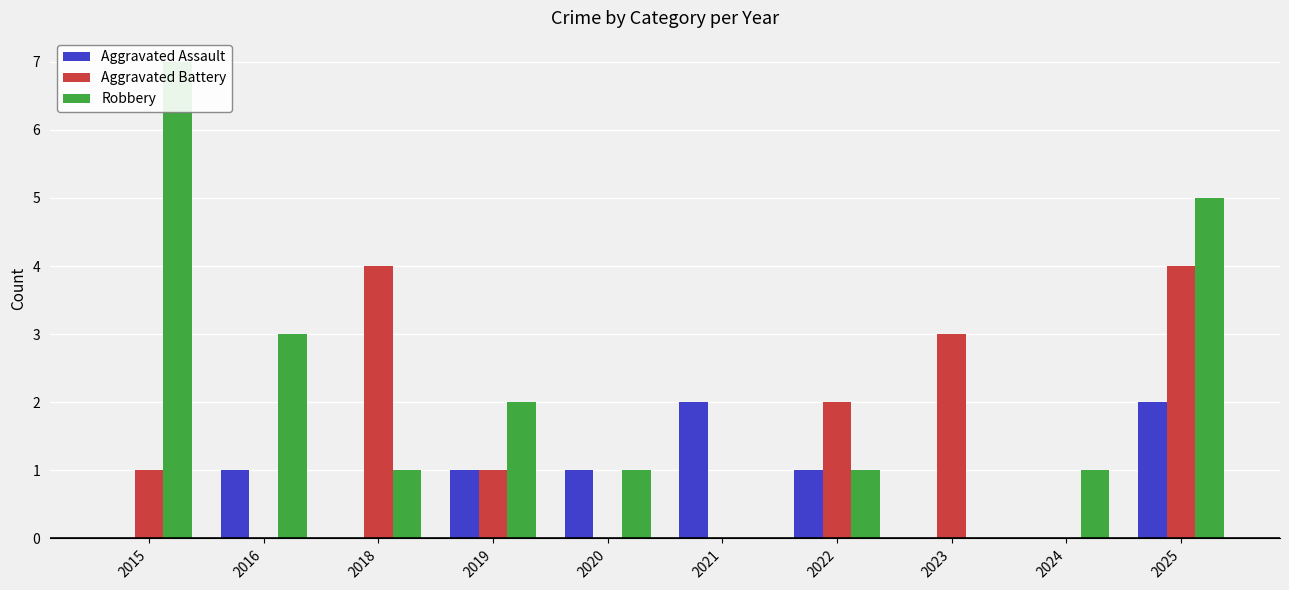

What is the value of the Robbery bar at the 1st from the left?

7